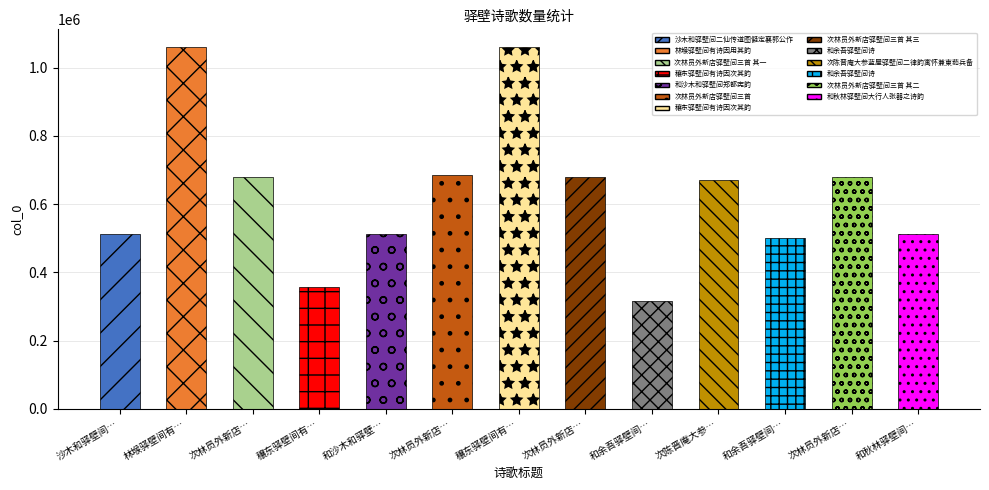

How many bars are there in total?

13